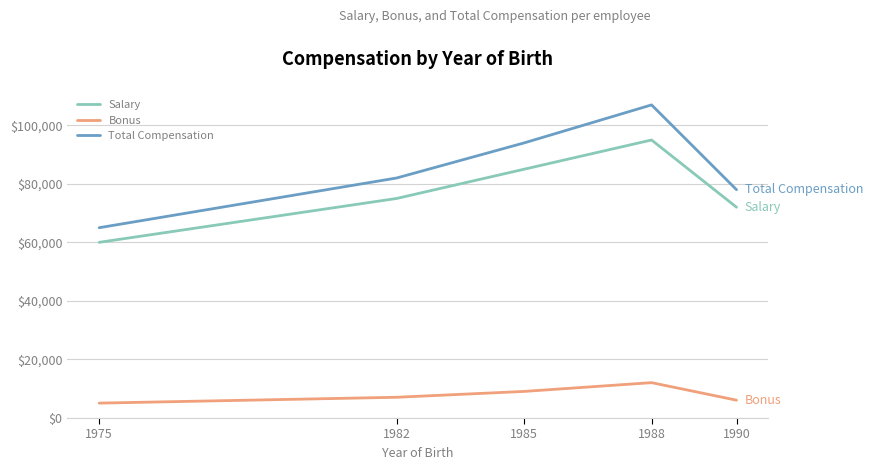

True or false: Bonus and Salary intersect in this chart.

False